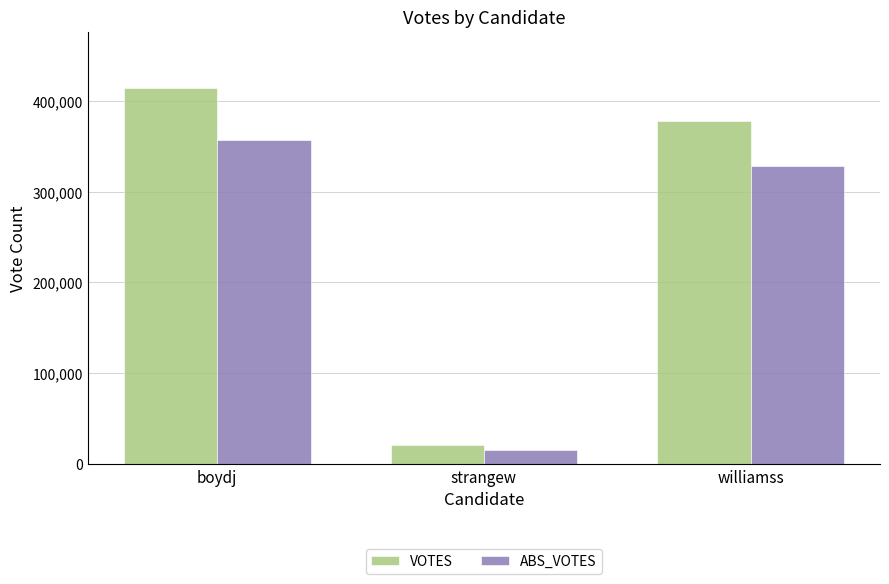

Reading left to right, what are all the values shown in this chart?

VOTES: 414029	20765	377680
ABS_VOTES: 356916	15918	328007